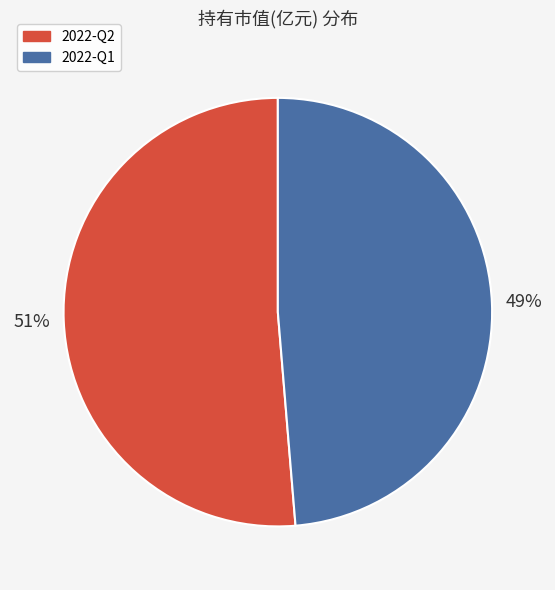

To the nearest percent, what is the combined percentage of 2022-Q1 and 2022-Q2?

100%